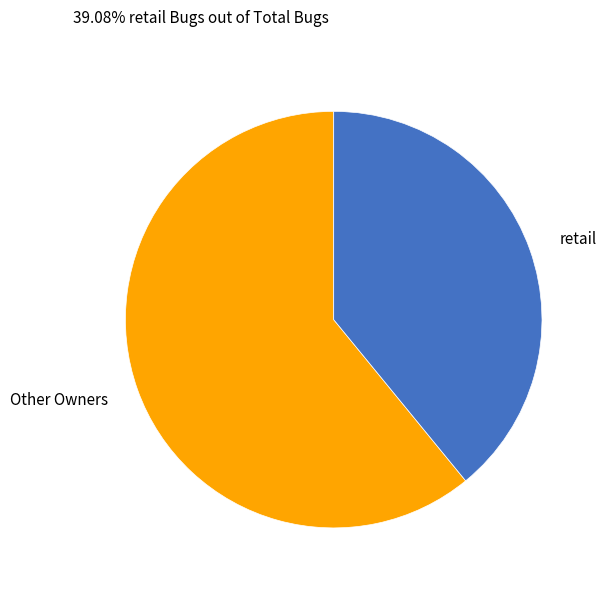

Count the number of slices in the pie.

2